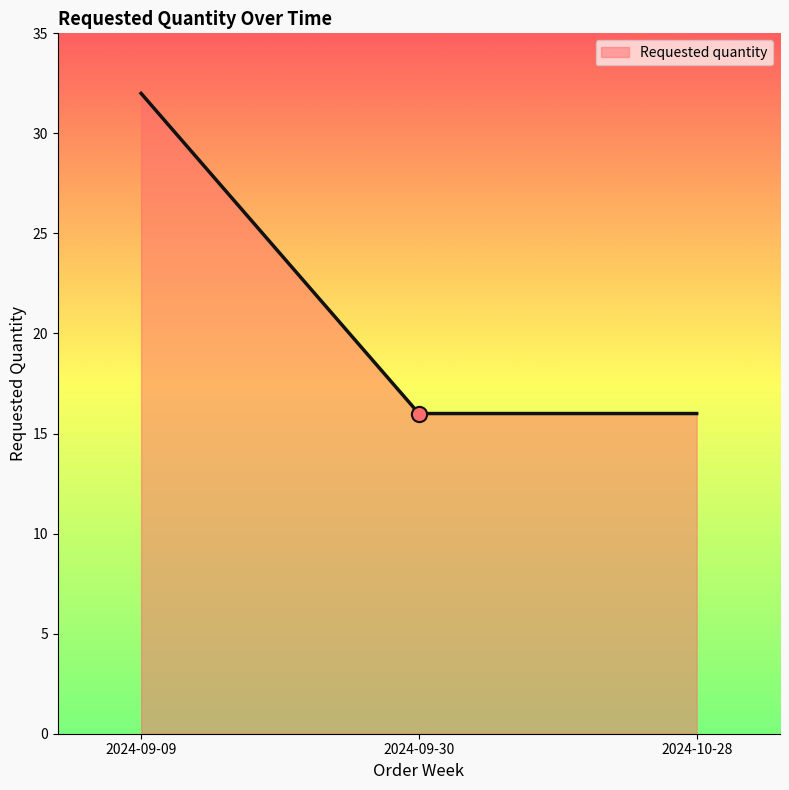

Approximately how many times larger is the value at 2024-10-28 compared to 2024-09-09?

0.5